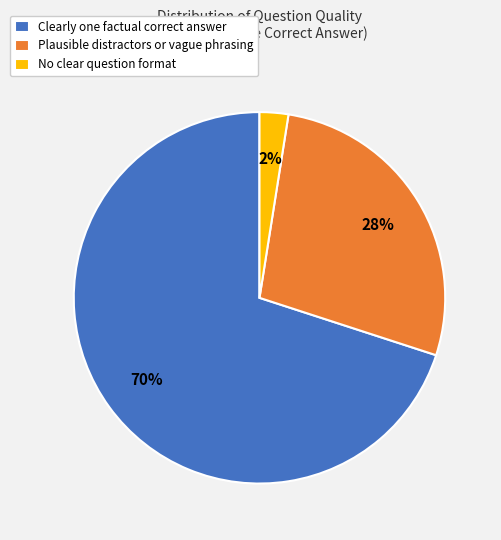

To the nearest percent, what is the combined percentage of Plausible distractors or vague phrasing and No clear question format?

30%